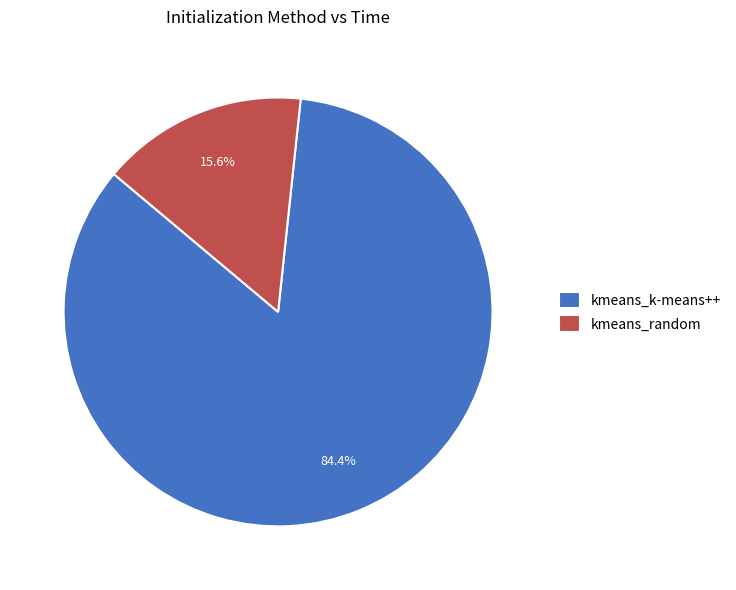

Between kmeans_k-means++ and kmeans_random, which is larger?

kmeans_k-means++